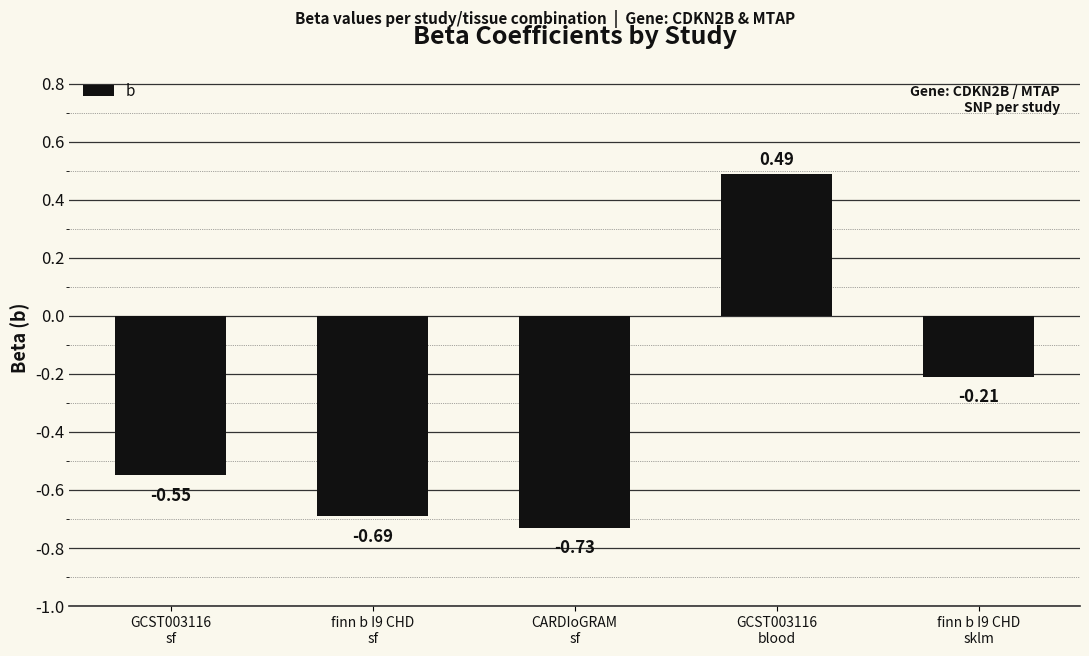

What is the label of the 5th bar from the right?

GCST003116
sf